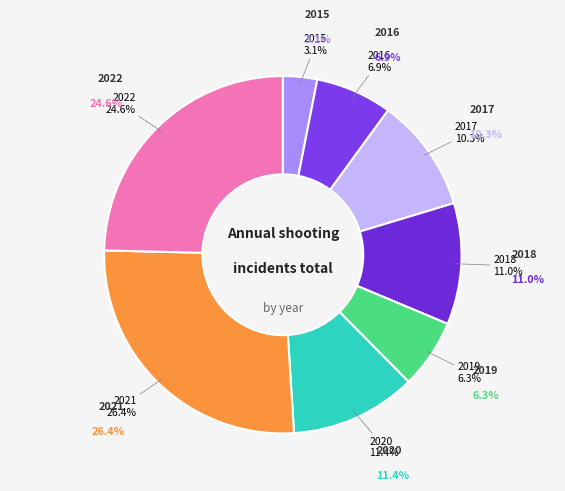

Approximately how many times larger is the value at 2018 compared to 2017?

1.1